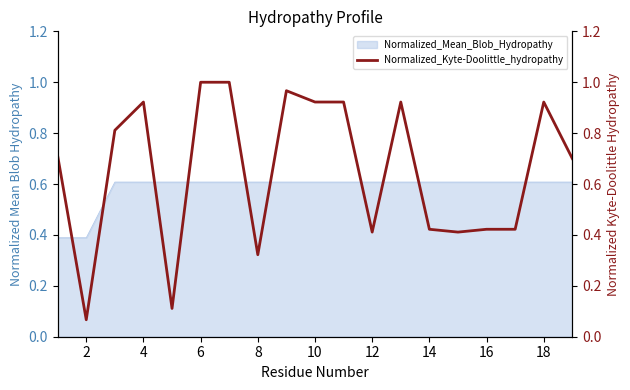

Which label corresponds to the largest value in the chart?

6